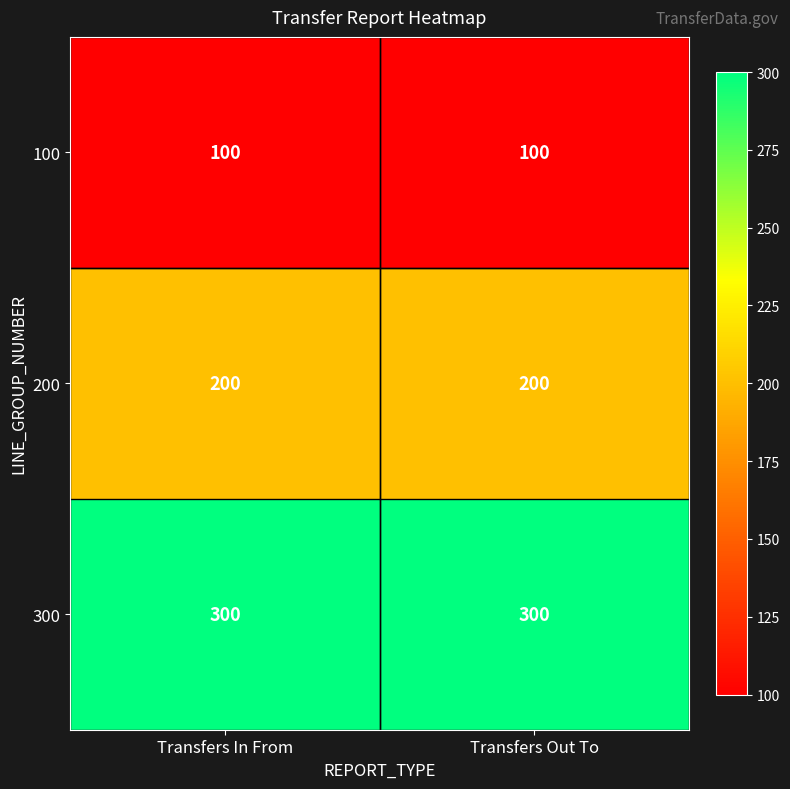

Read the 200 value at Transfers Out To.

200